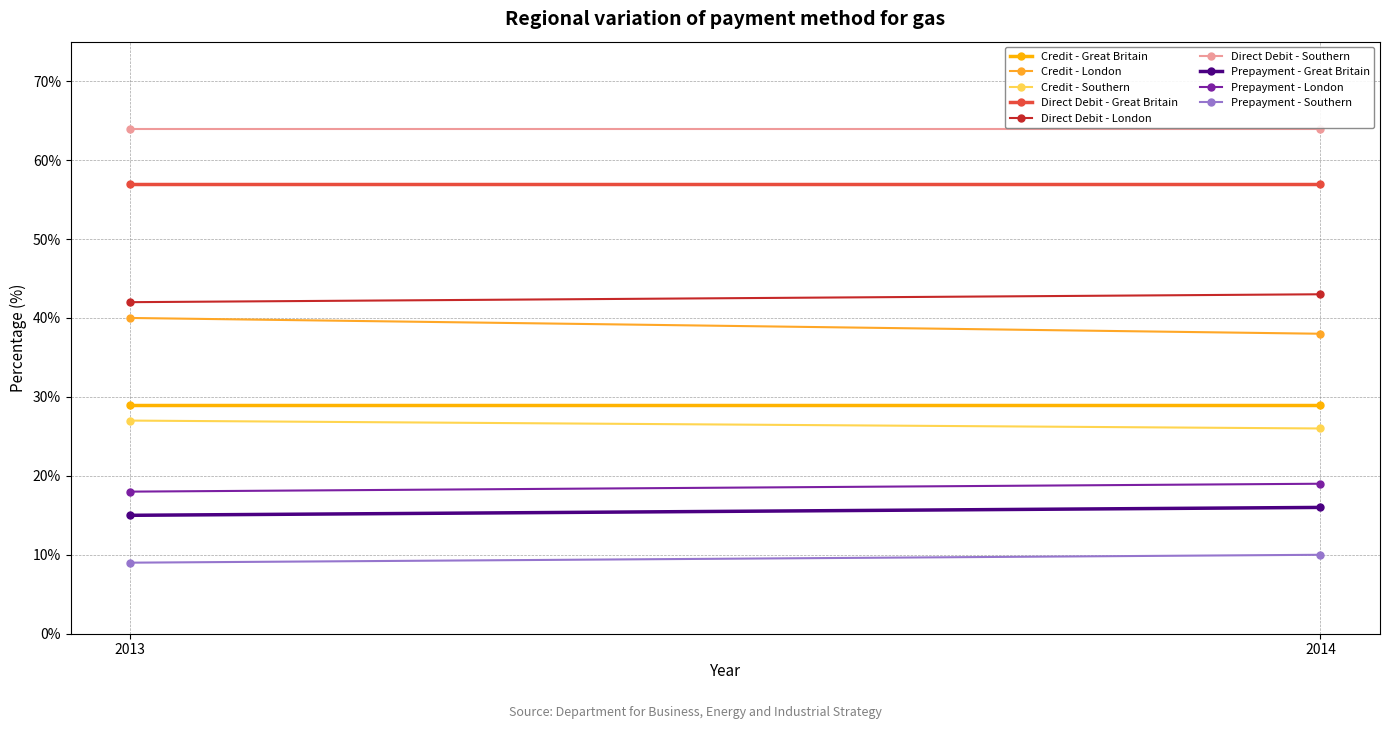

True or false: Prepayment (%) and Direct Debit (%) cross at least once.

False